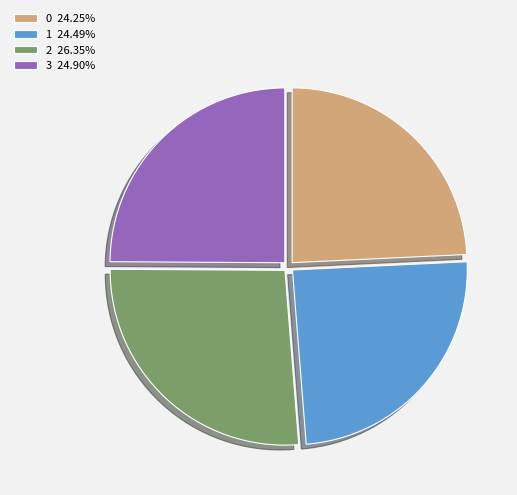

The 0 slice represents 24% of the pie. True or false?

True